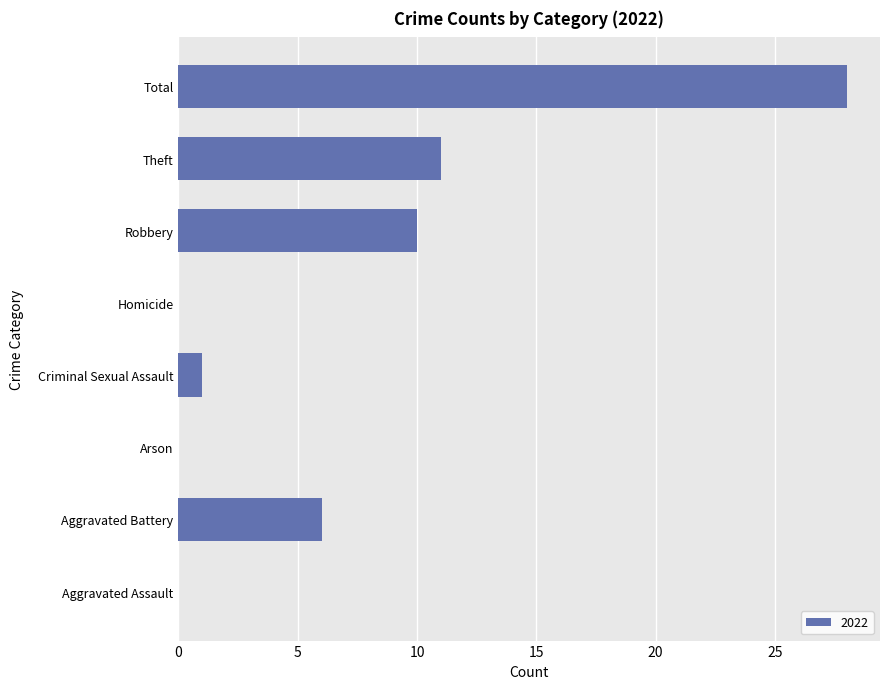

At which label is the value closest to 14?

Theft